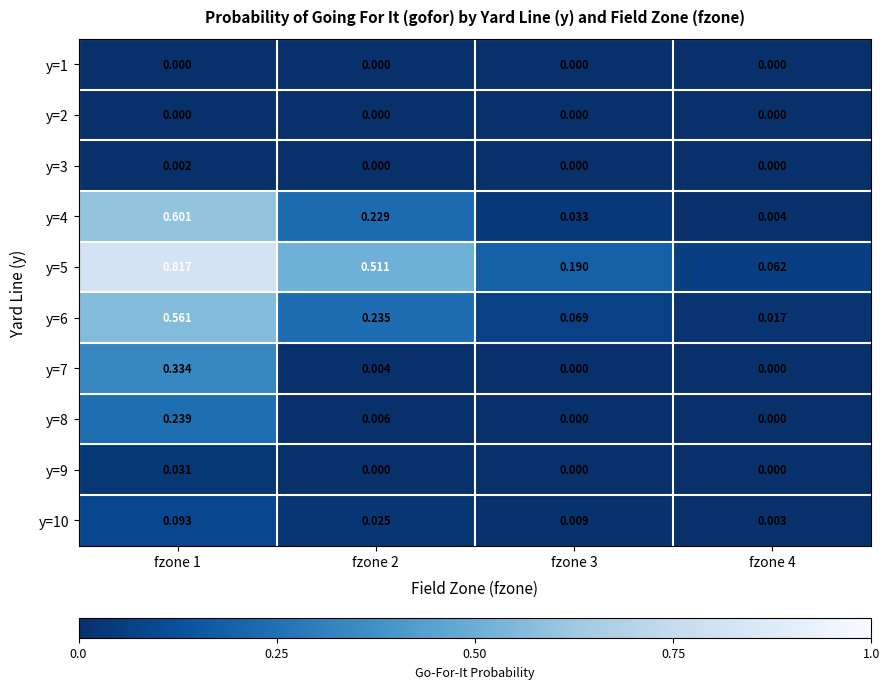

Is the value of y=6 at fzone 4 greater than the value of y=4 at fzone 2?

No